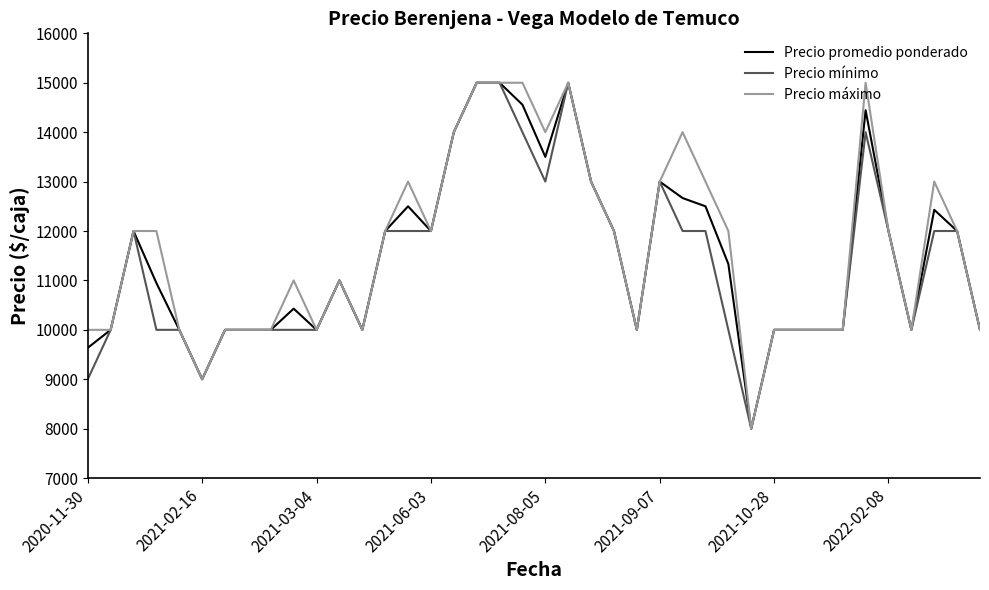

True or false: Precio mínimo has more than 2 points higher than both neighbors.

True